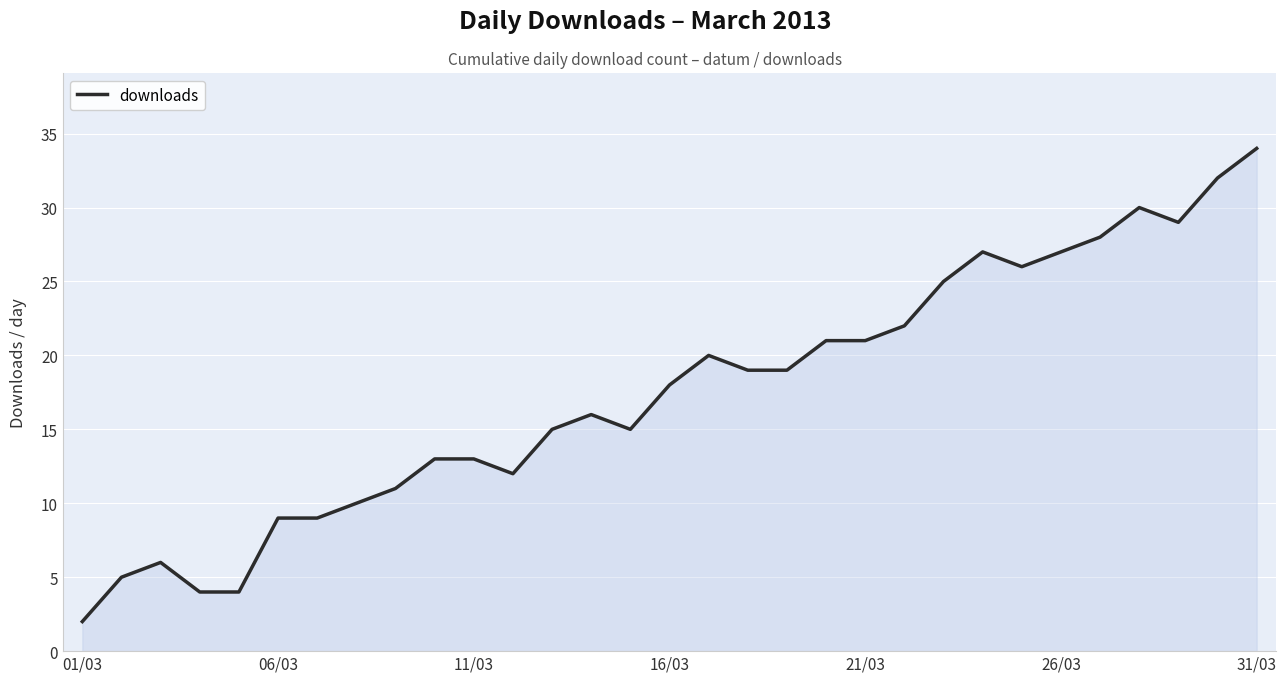

Does the chart display data point markers on the line(s)?

No